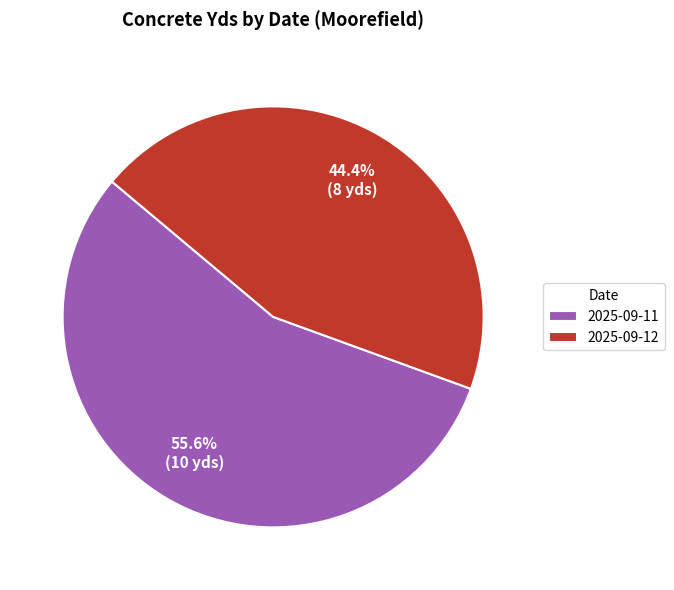

How many slices are in this pie chart?

2